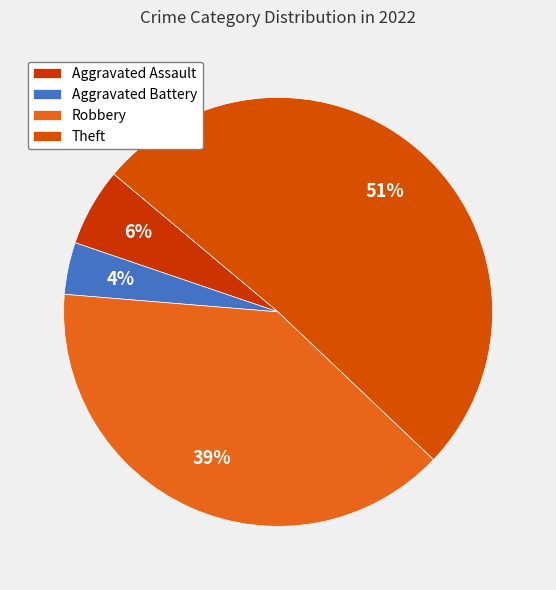

Is it true that Aggravated Battery is 4% of the pie?

True